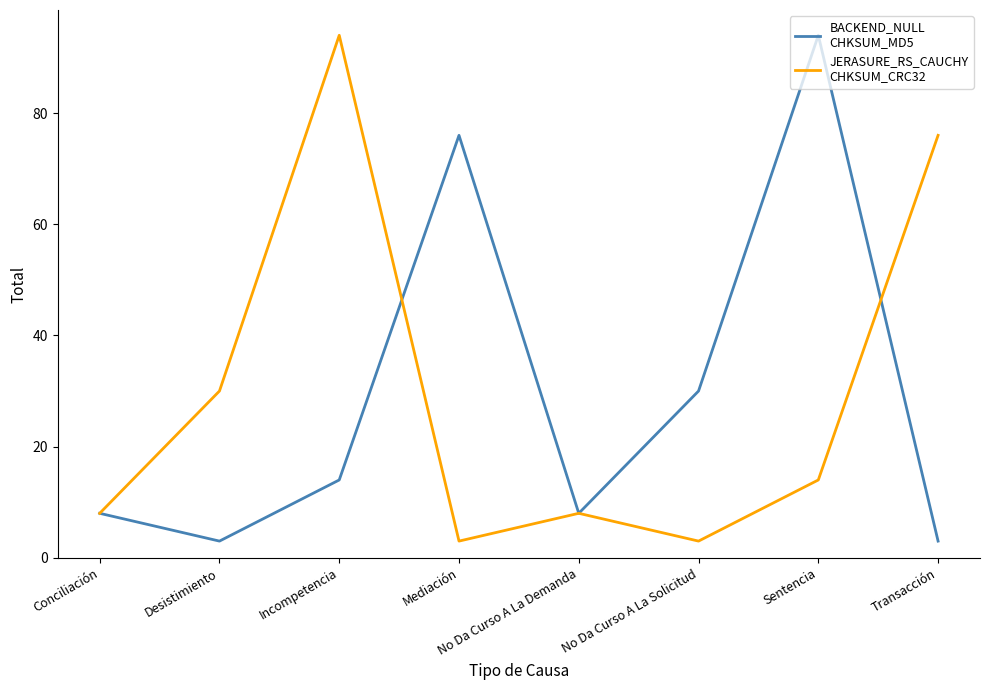

What is the total value across all series at Sentencia?

108